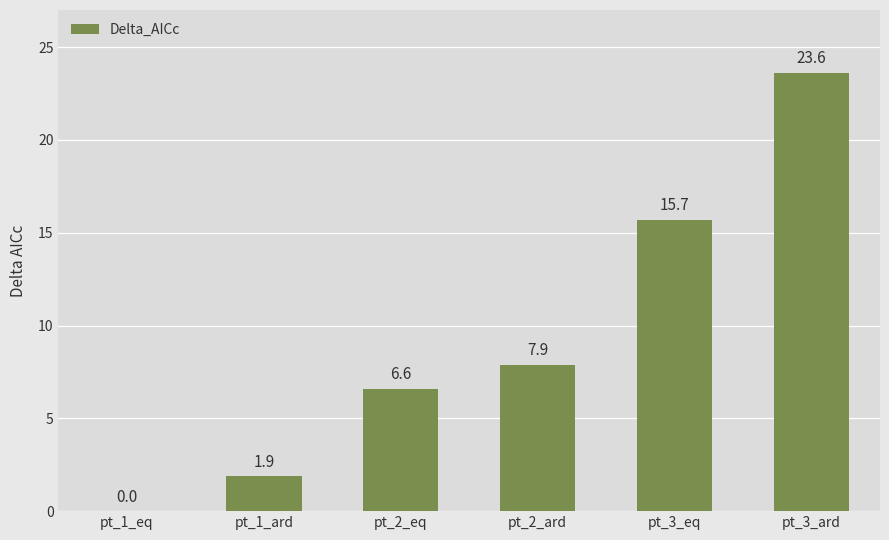

At which label is the value closest to 11?

pt_2_ard